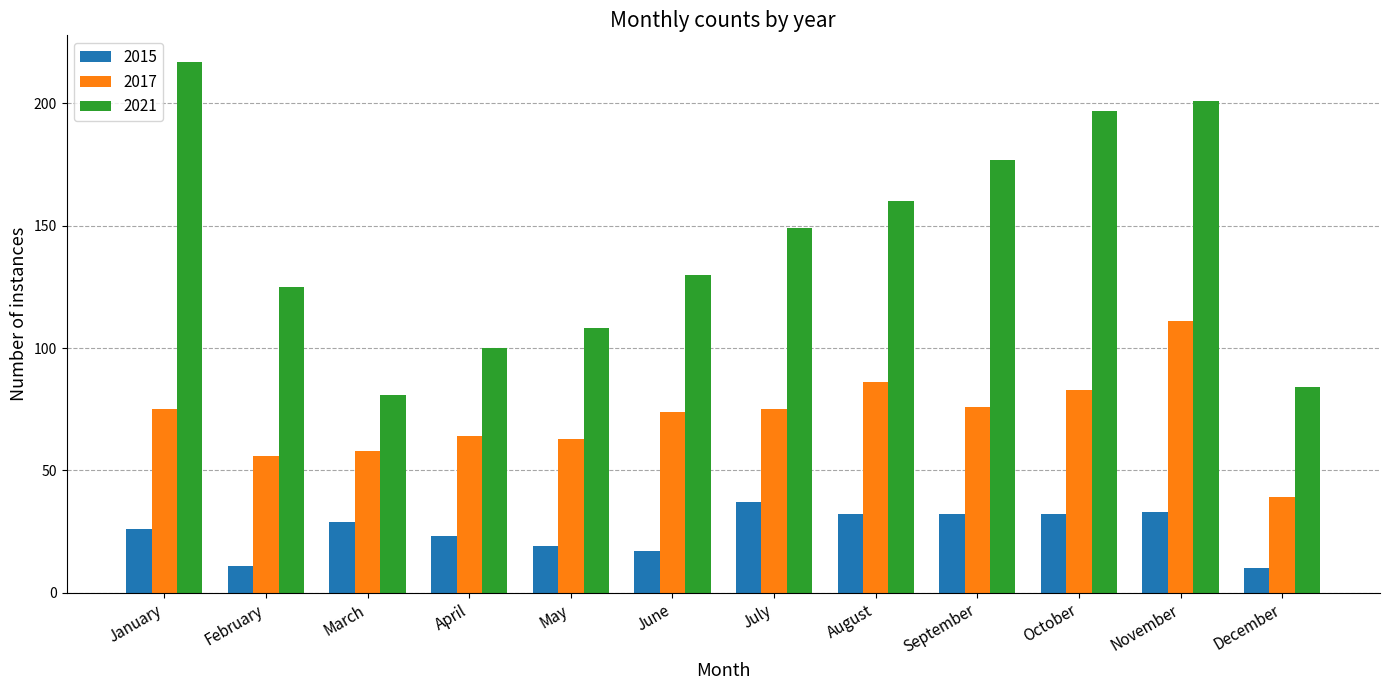

Which series has the largest total across all categories?

2021